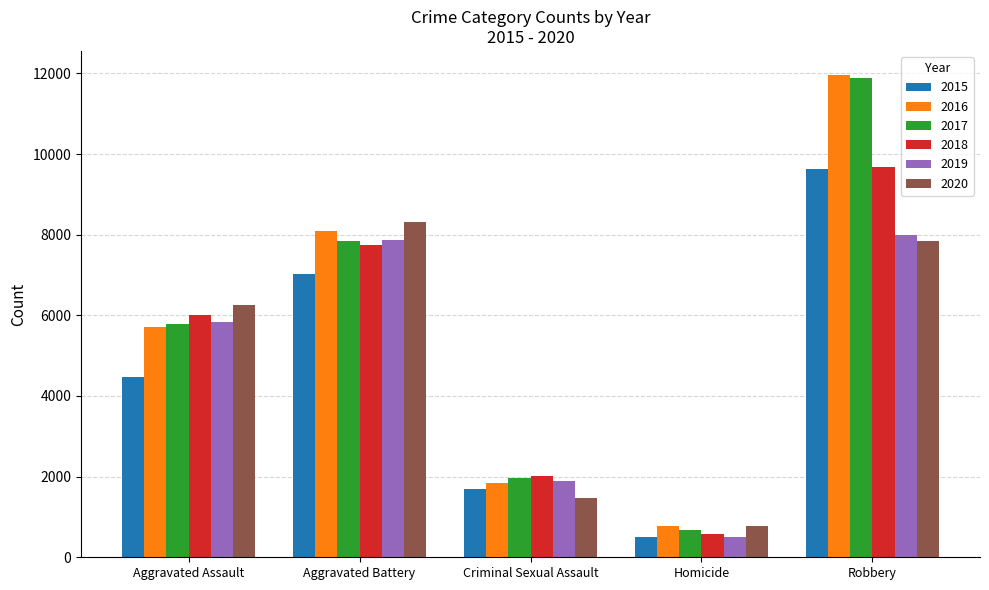

Reading left to right, list all the values displayed in this chart.

2015: 4480	7018	1683	496	9638
2016: 5712	8086	1836	786	11960
2017: 5793	7845	1961	672	11880
2018: 6001	7735	2009	589	9681
2019: 5841	7857	1900	498	7995
2020: 6263	8320	1474	787	7855